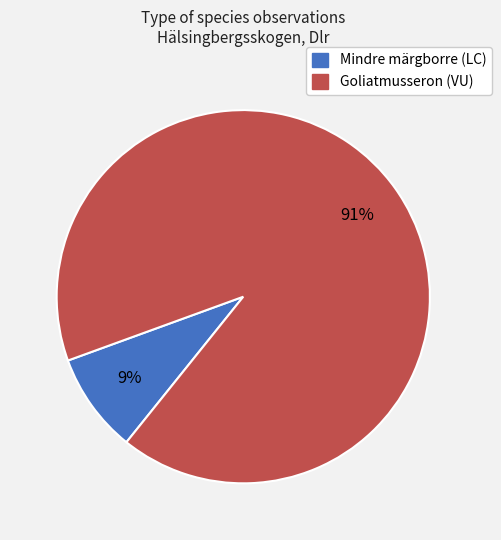

Which category accounts for the majority?

Goliatmusseron (VU)